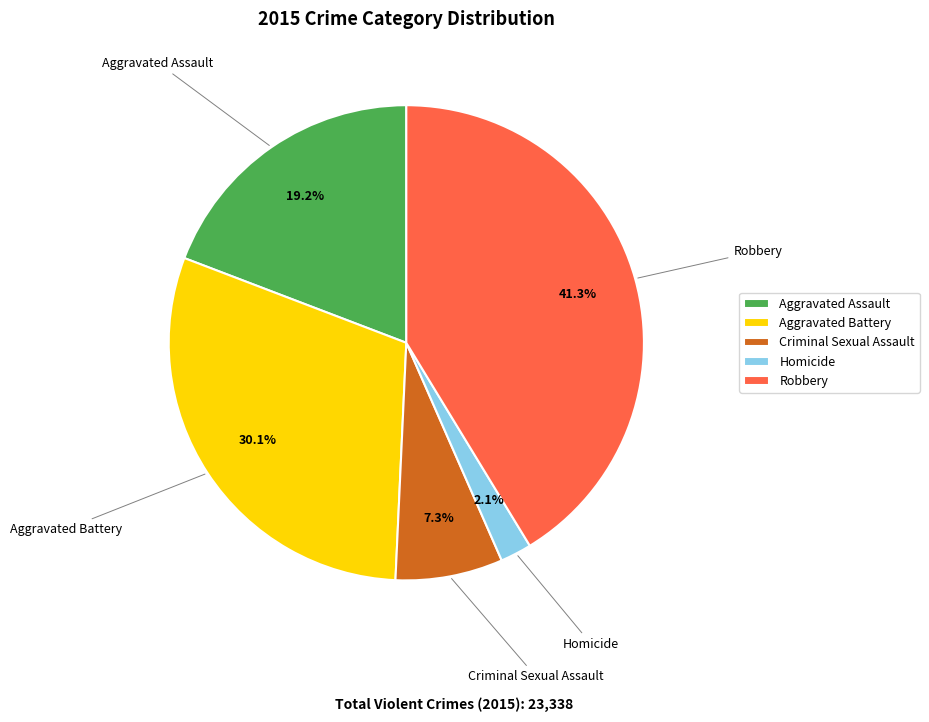

Is there any slice that represents more than half of the pie?

No